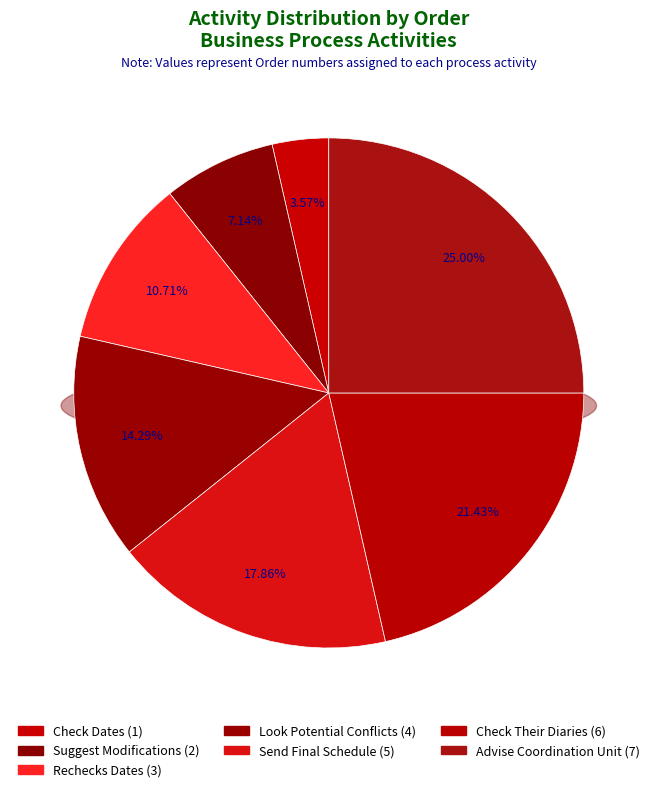

Does Advise Coordination Unit represent more than half of the total?

No